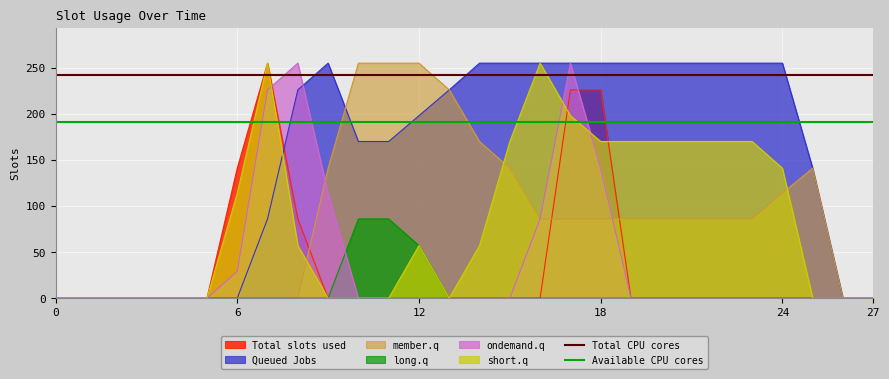

At which label is Total slots used closest to 127?

6